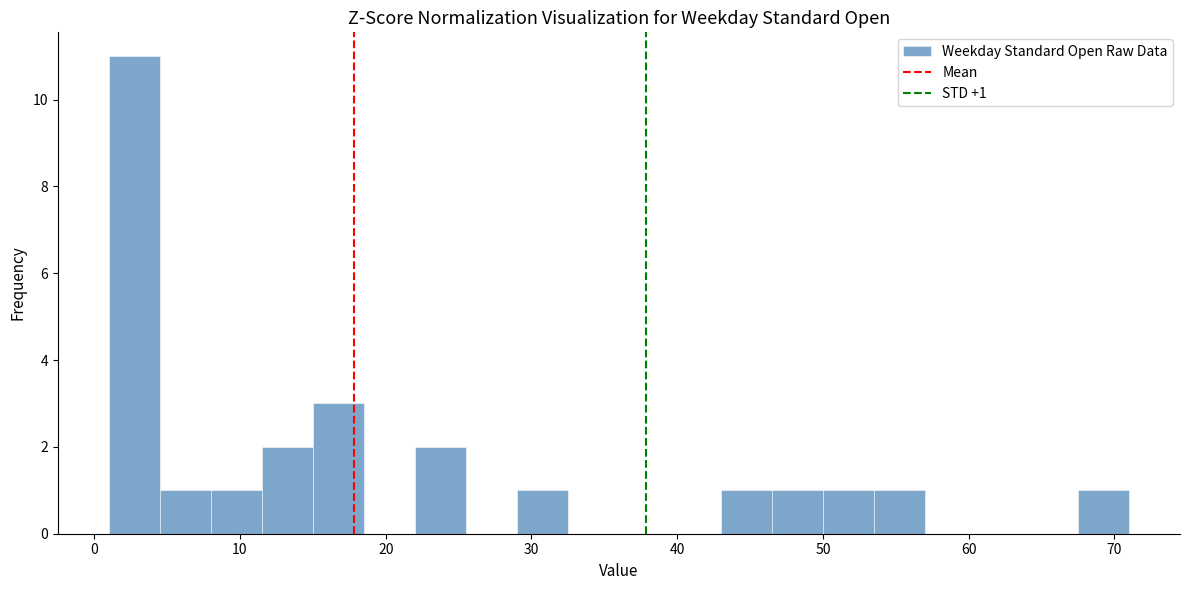

Read against the x-axis, roughly where is the centre of the tallest bar?

3